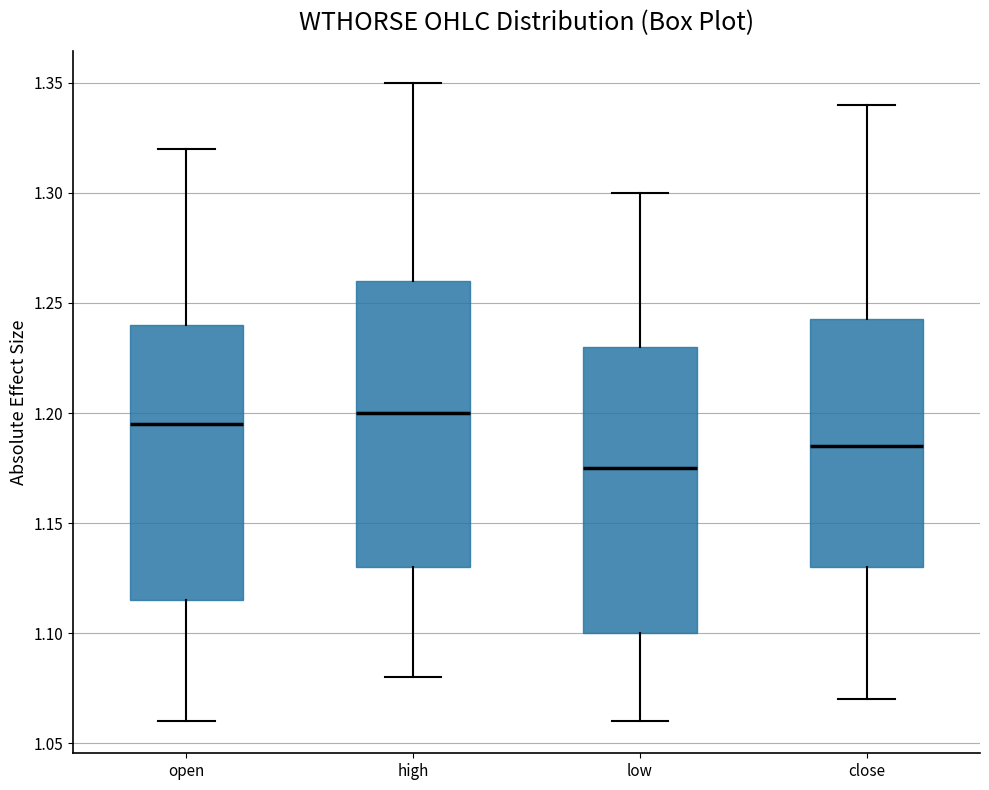

Reading left to right, transcribe this box plot: for each box, give where its median line is, the range the box spans, and where its two whiskers end, as read against the y-axis. The values are not printed on the chart, so give them approximately, as read against the axis.

open: median 1.195, box 1.115 to 1.240, whiskers 1.060 to 1.320
high: median 1.200, box 1.130 to 1.260, whiskers 1.080 to 1.350
low: median 1.175, box 1.100 to 1.230, whiskers 1.060 to 1.300
close: median 1.185, box 1.130 to 1.245, whiskers 1.070 to 1.340